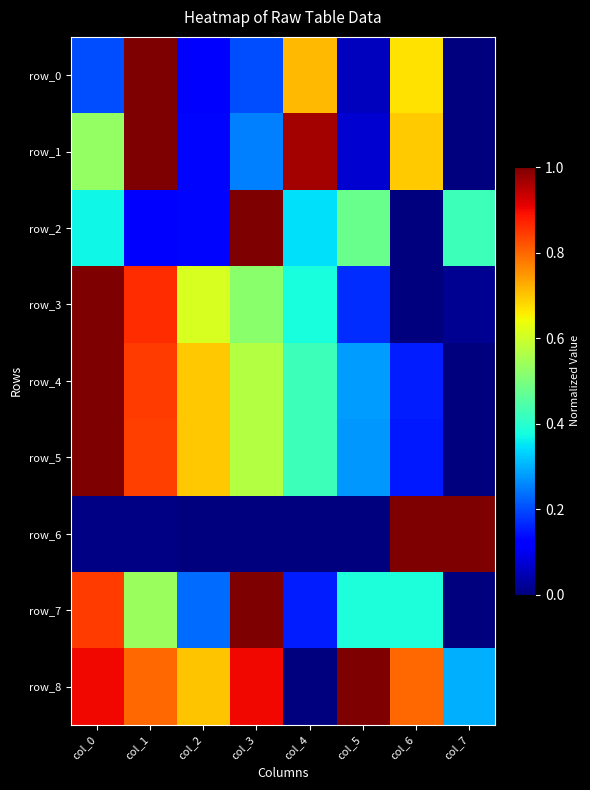

Rank the series at col_2 from highest to lowest value.

row_8, row_5, row_4, row_3, row_7, row_1, row_2, row_0, row_6